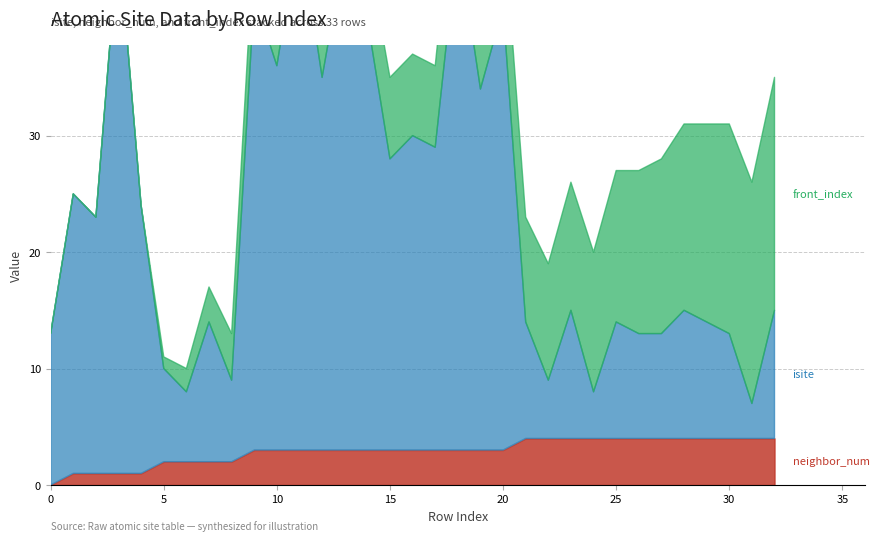

What is the average value of the neighbor_num series?

3